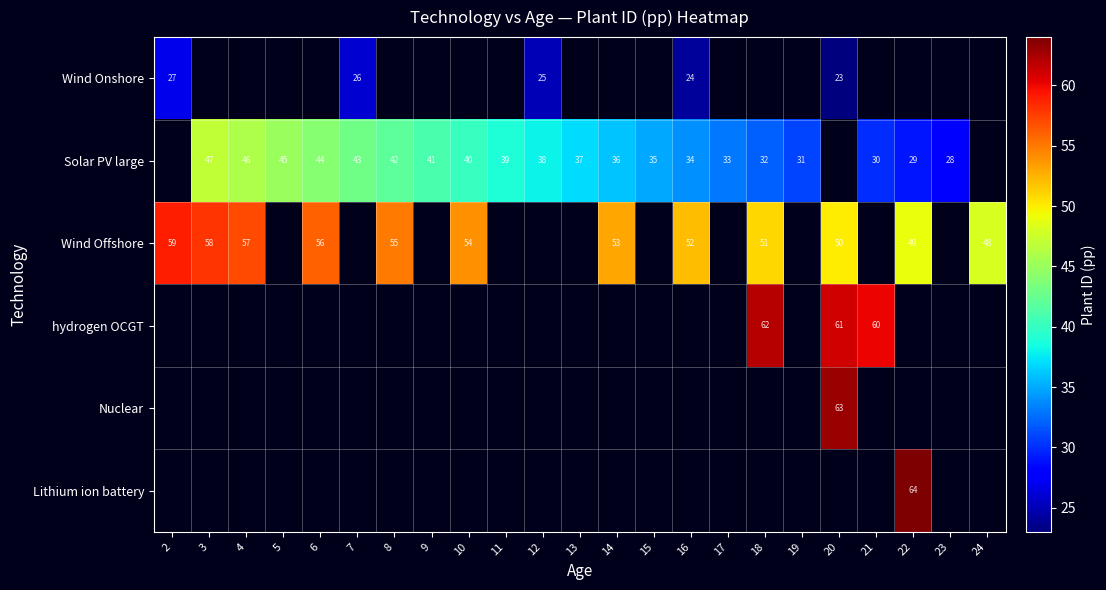

Is it true that hydrogen OCGT equals 62 at 18?

True